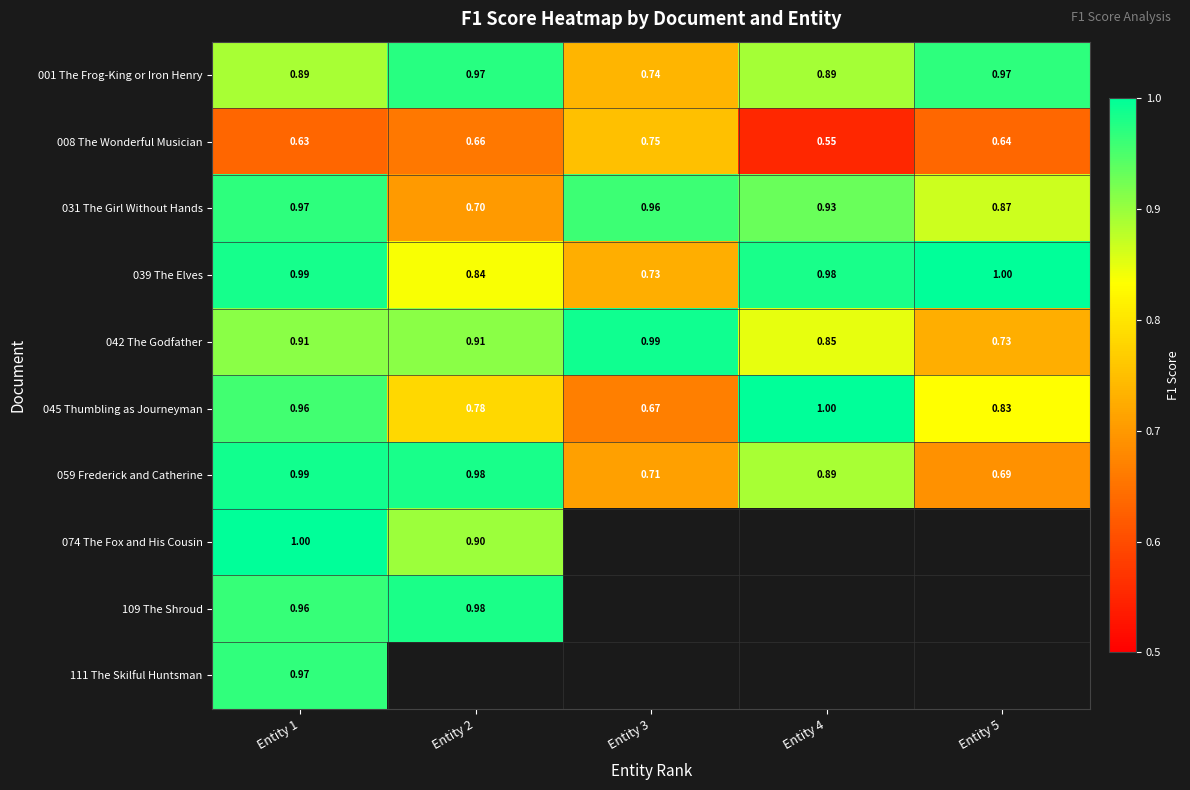

Is the value of 039 The Elves at Entity 5 greater than the value of 008 The Wonderful Musician at Entity 5?

Yes